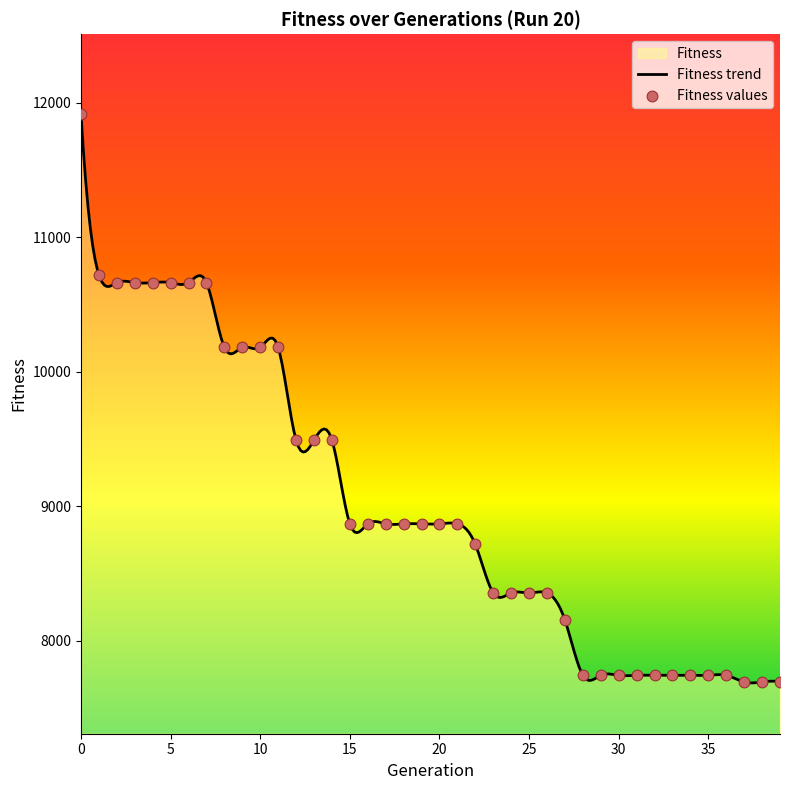

Approximately how many times larger is the value at 15 compared to 34?

1.1